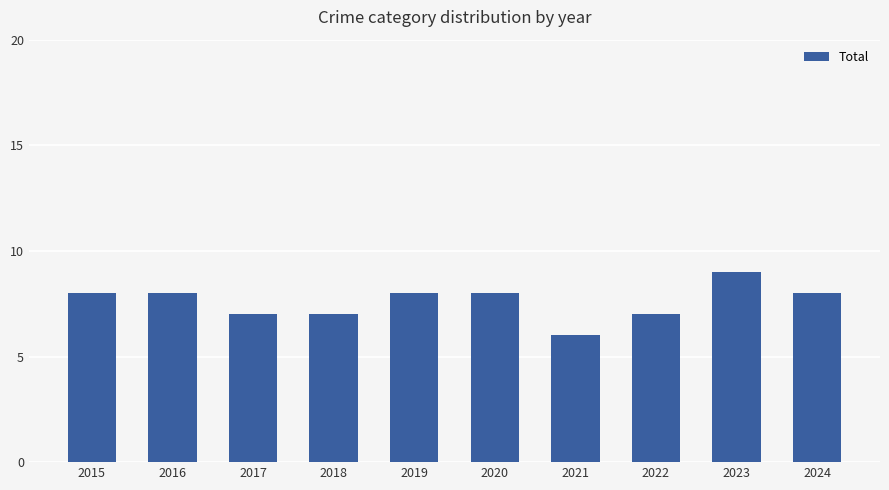

Reading right to left, extract all data points from this chart.

8	9	7	6	8	8	7	7	8	8